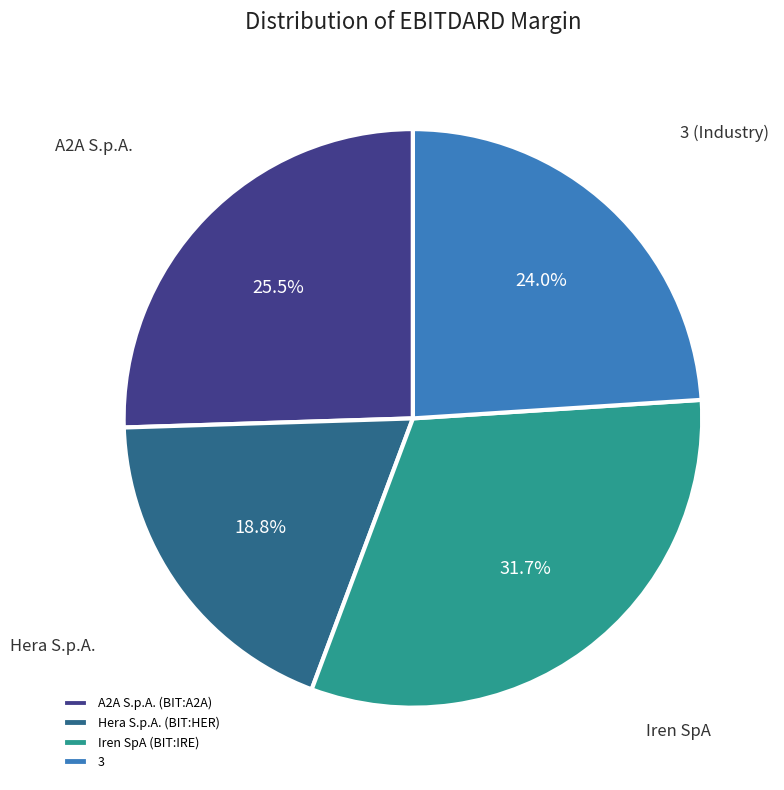

Is Hera S.p.A. (BIT:HER) the majority of the pie?

No